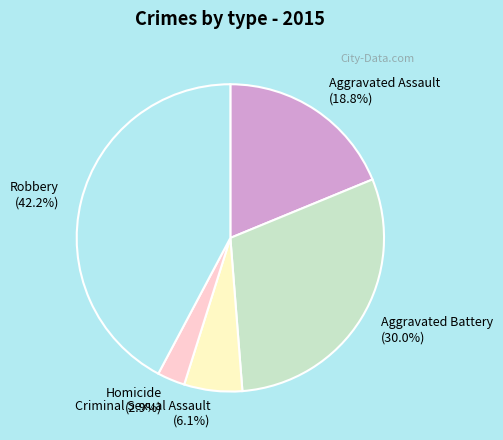

To the nearest percent, what portion does Homicide represent?

3%